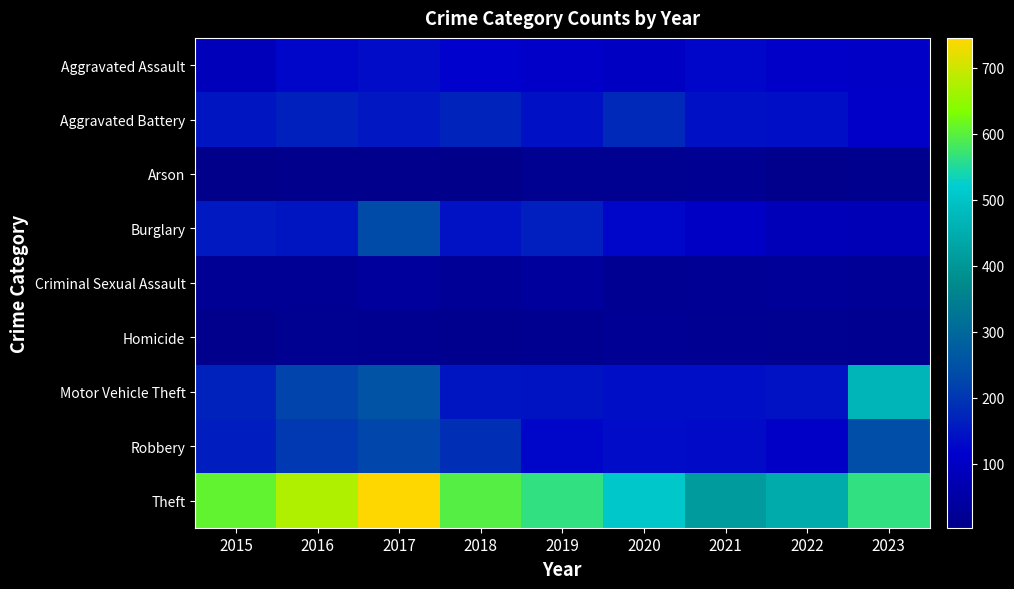

Reading left to right, extract all data points from this chart.

Aggravated Assault: 2015=86	2016=123	2017=135	2018=118	2019=110	2020=98	2021=126	2022=108	2023=106
Aggravated Battery: 2015=150	2016=166	2017=153	2018=172	2019=141	2020=178	2021=140	2022=139	2023=109
Arson: 2015=3	2016=8	2017=7	2018=3	2019=16	2020=15	2021=19	2022=6	2023=11
Burglary: 2015=154	2016=149	2017=236	2018=145	2019=165	2020=124	2021=104	2022=84	2023=78
Criminal Sexual Assault: 2015=23	2016=23	2017=35	2018=25	2019=37	2020=20	2021=22	2022=29	2023=26
Homicide: 2015=7	2016=16	2017=13	2018=11	2019=14	2020=23	2021=18	2022=15	2023=14
Motor Vehicle Theft: 2015=171	2016=222	2017=255	2018=150	2019=147	2020=139	2021=139	2022=143	2023=469
Robbery: 2015=160	2016=204	2017=224	2018=189	2019=127	2020=136	2021=131	2022=107	2023=243
Theft: 2015=606	2016=673	2017=745	2018=596	2019=564	2020=509	2021=409	2022=445	2023=565